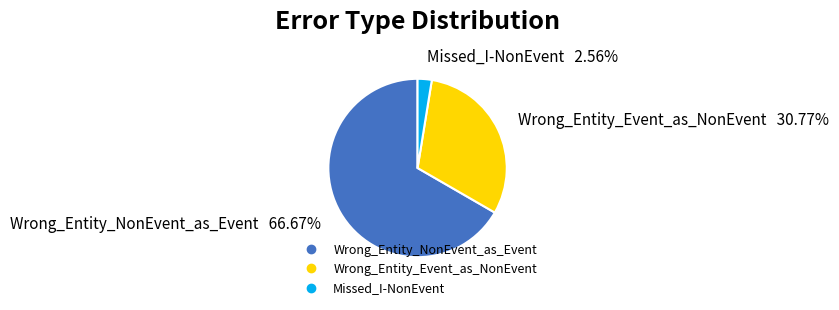

Combined, do Wrong_Entity_NonEvent_as_Event and Missed_I-NonEvent account for over 50%?

Yes